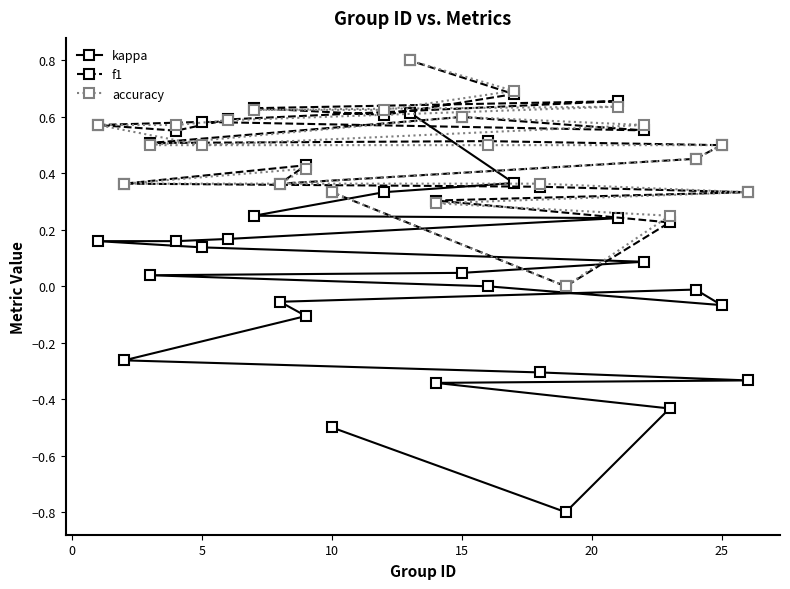

Which series has the largest range (max minus min)?

kappa